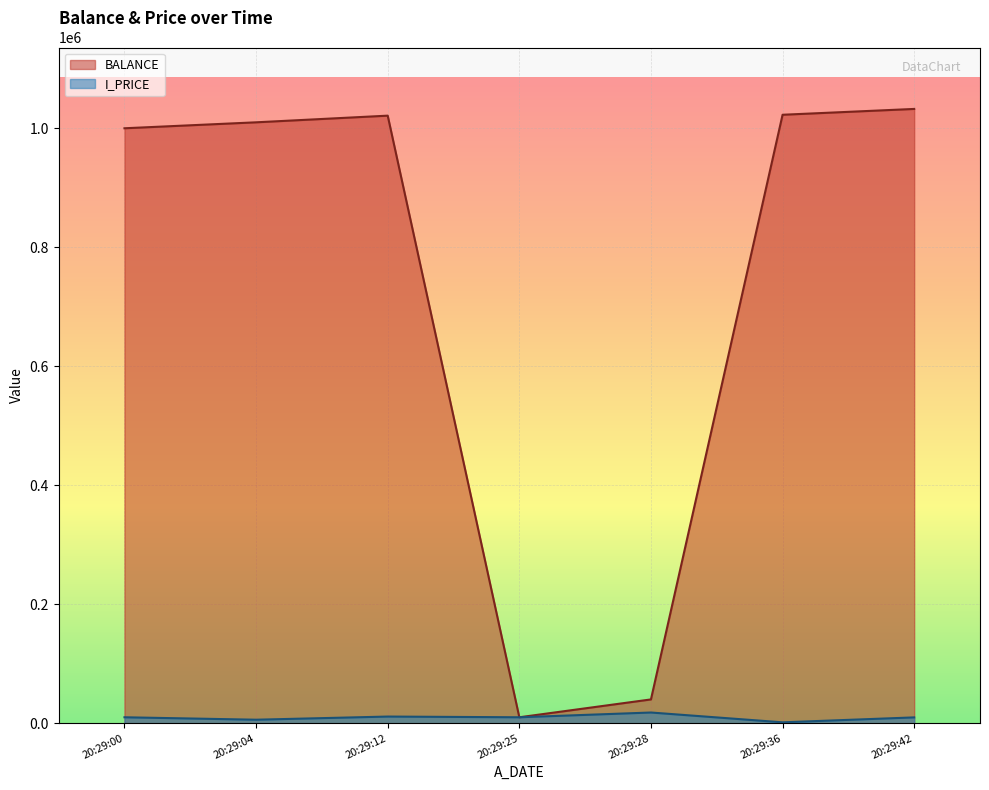

At which label does I_PRICE reach its minimum?

2020-10-06 20:29:36